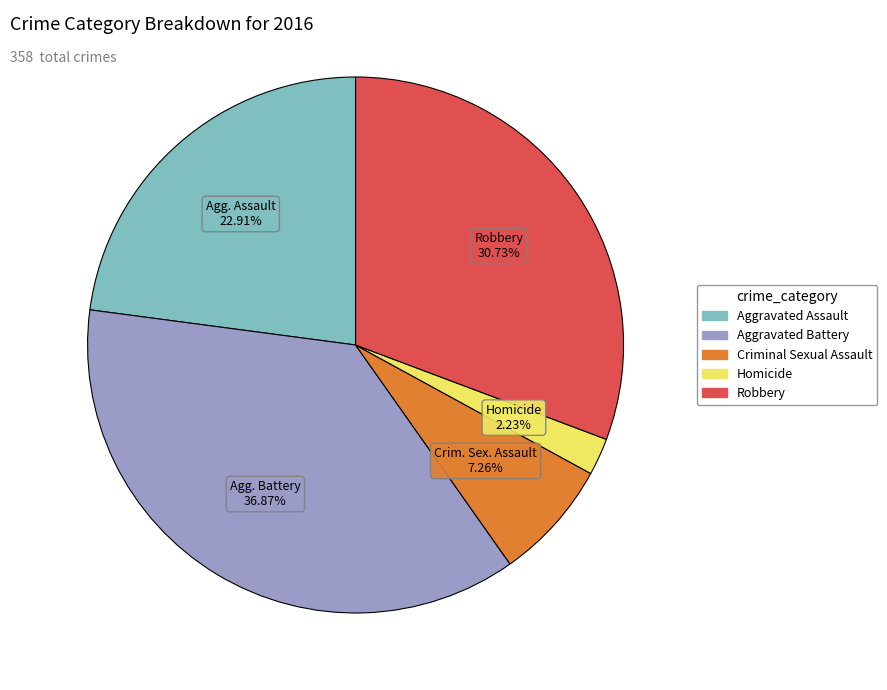

Between Aggravated Battery and Homicide, which is larger?

Aggravated Battery